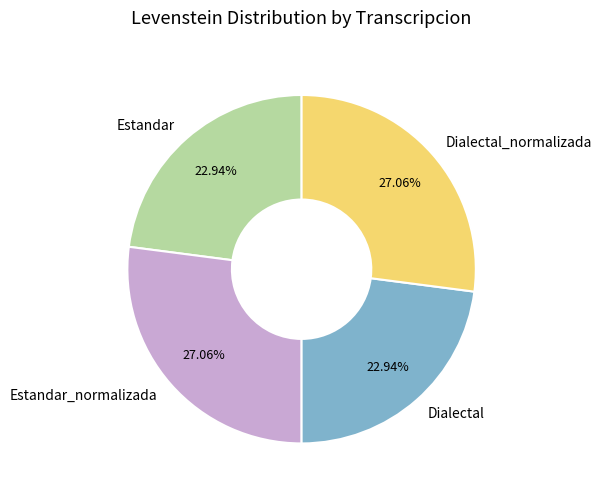

Is Estandar_normalizada the majority of the pie?

No